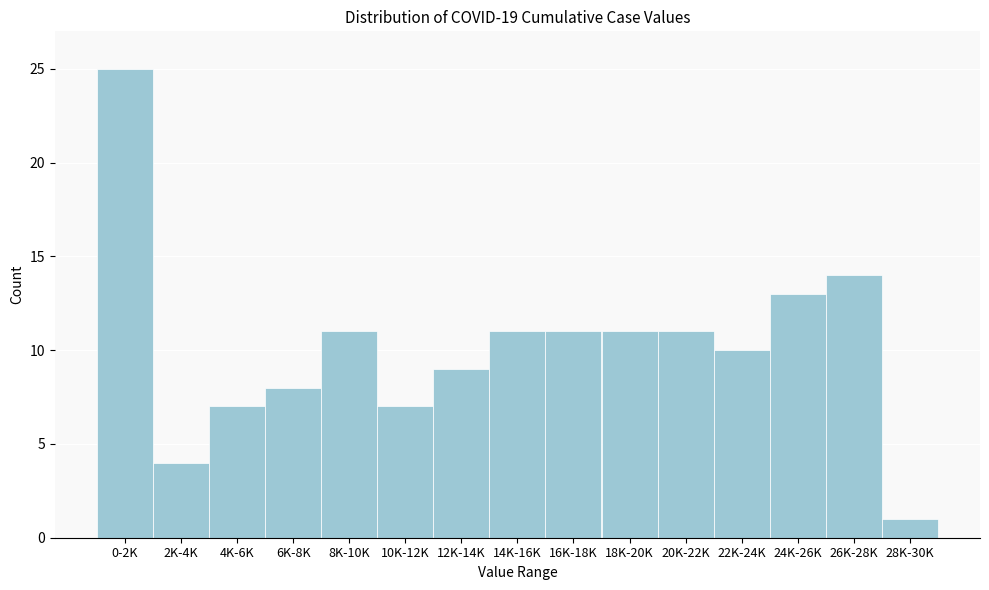

Reading right to left, what are all the values shown in this chart?

1	14	13	10	11	11	11	11	9	7	11	8	7	4	25